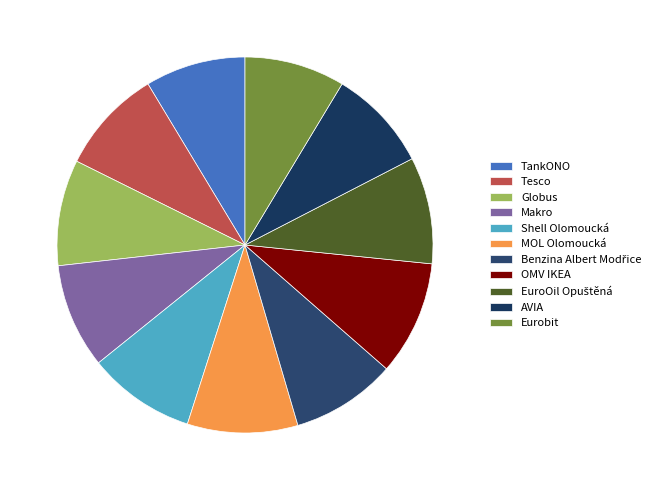

Rank the categories by value from lowest to highest.

TankONO, Eurobit, AVIA, Tesco, Makro, Benzina Albert Modřice, Globus, EuroOil Opuštěná, Shell Olomoucká, MOL Olomoucká, OMV IKEA